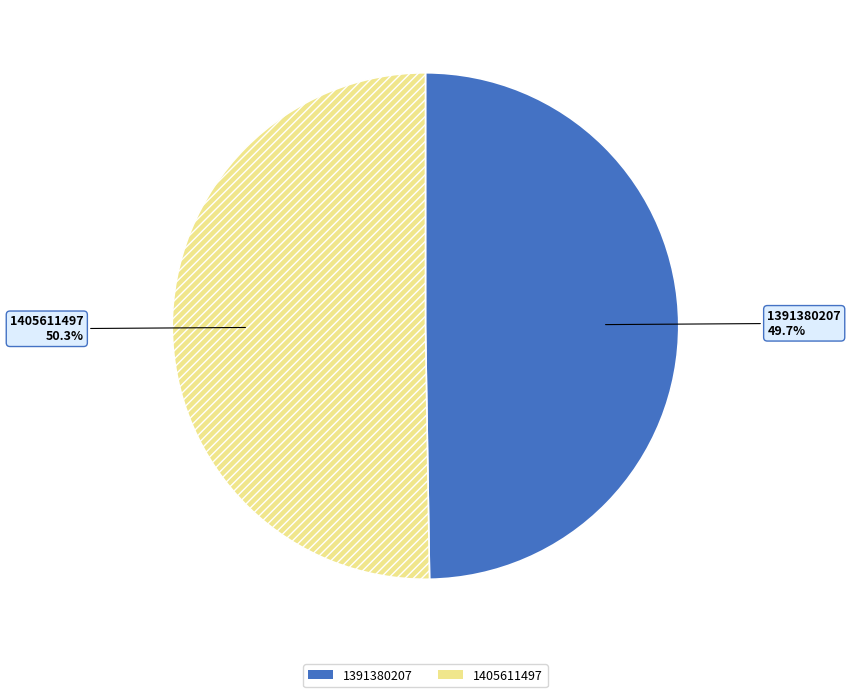

Between 1391380207 and 1405611497, which is larger?

1405611497